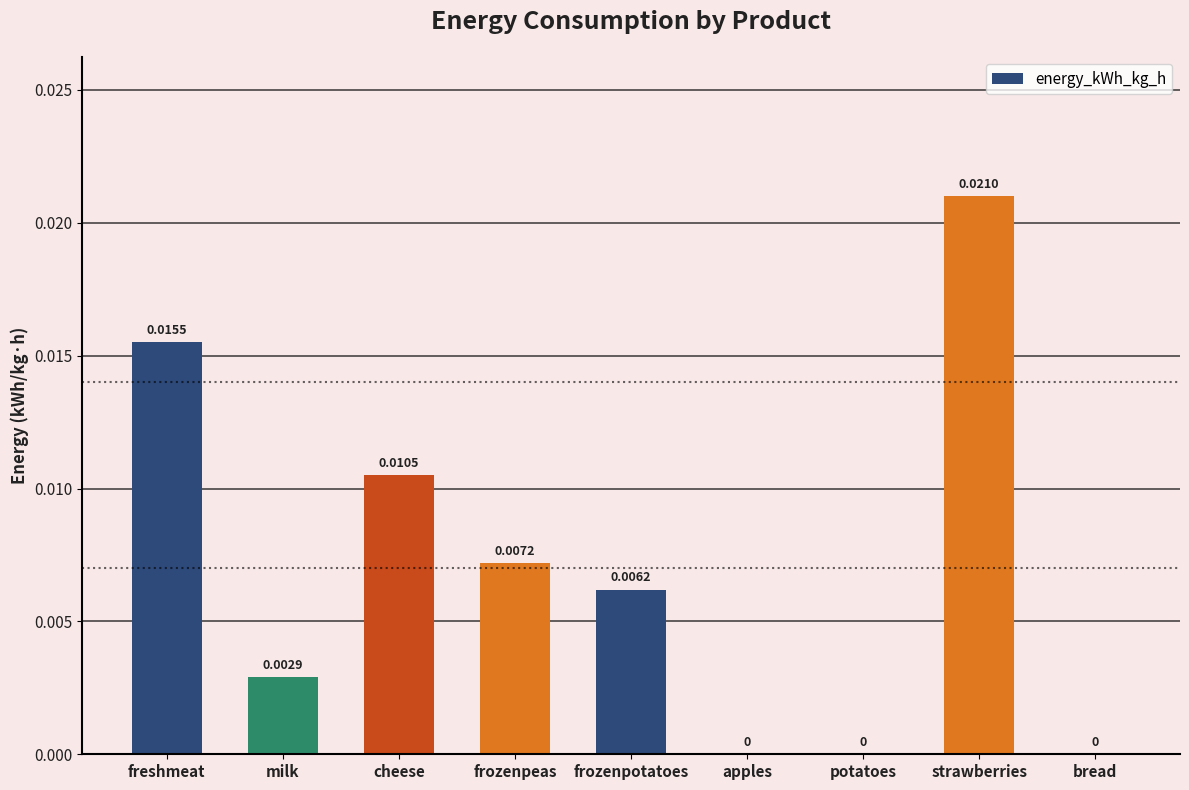

Which label corresponds to the largest value in the chart?

strawberries